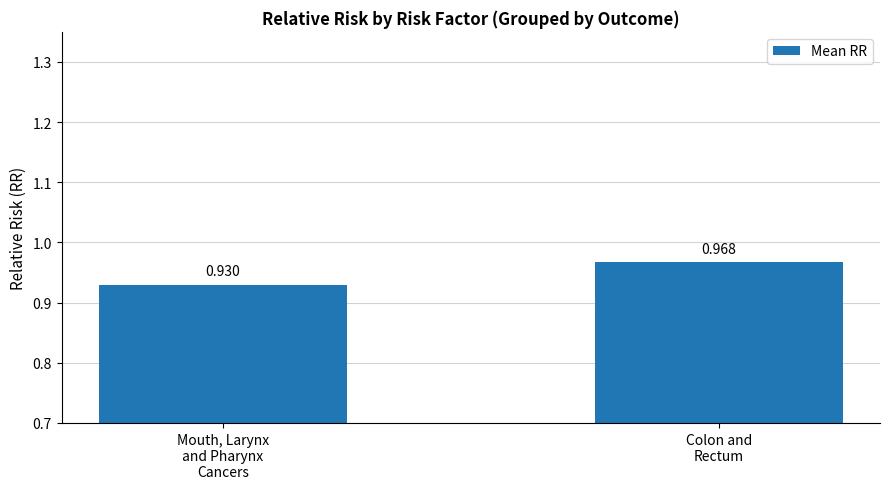

Which has a higher value, Colon and
Rectum or Mouth, Larynx
and Pharynx
Cancers?

Colon and
Rectum